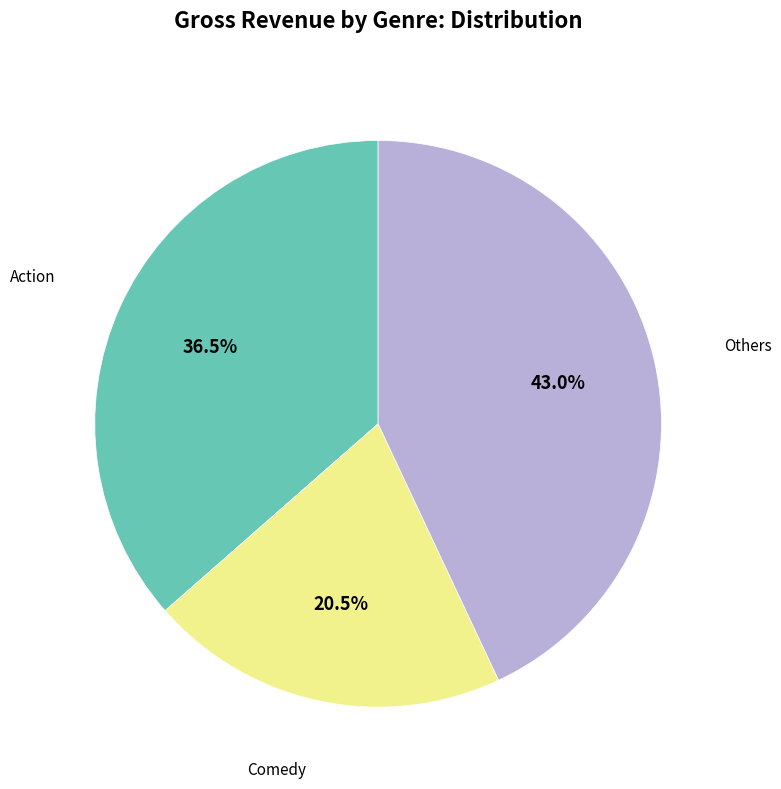

What is the smallest slice in the pie chart?

Comedy